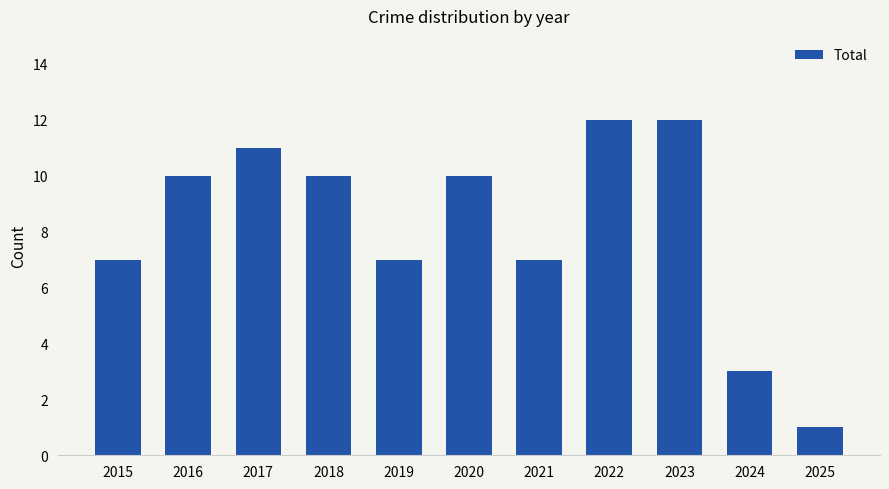

Are the bars grouped side by side (vs. stacked)?

No